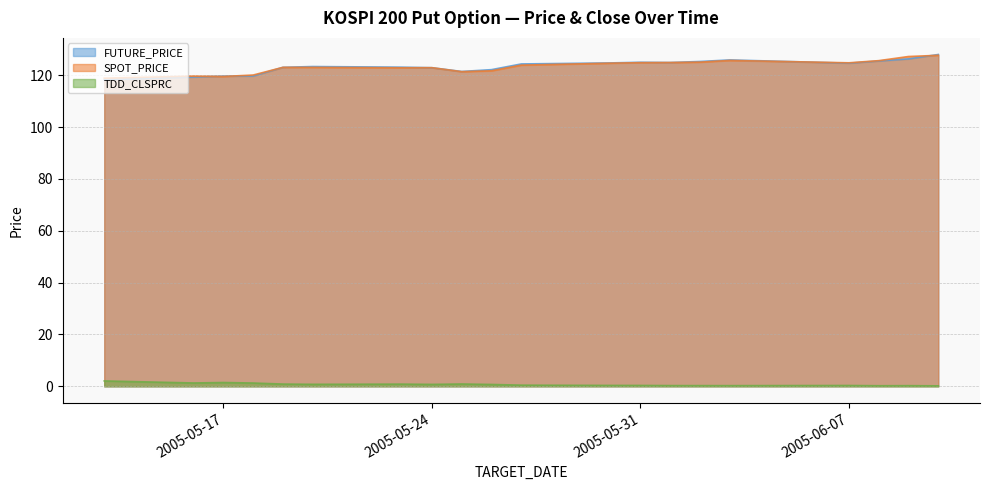

What is the difference between the TDD_CLSPRC values at 2005-06-01 and 2005-05-13?

1.8